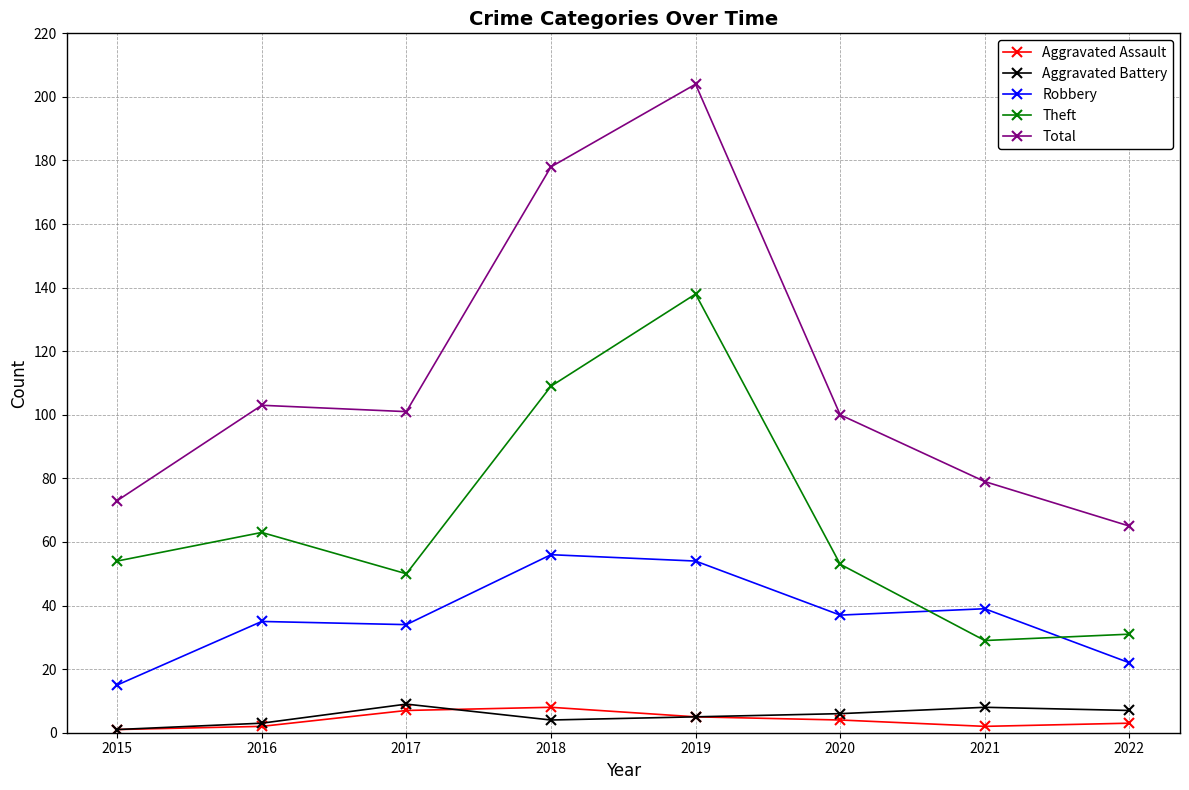

What is the highest value of the Aggravated Battery series?

9